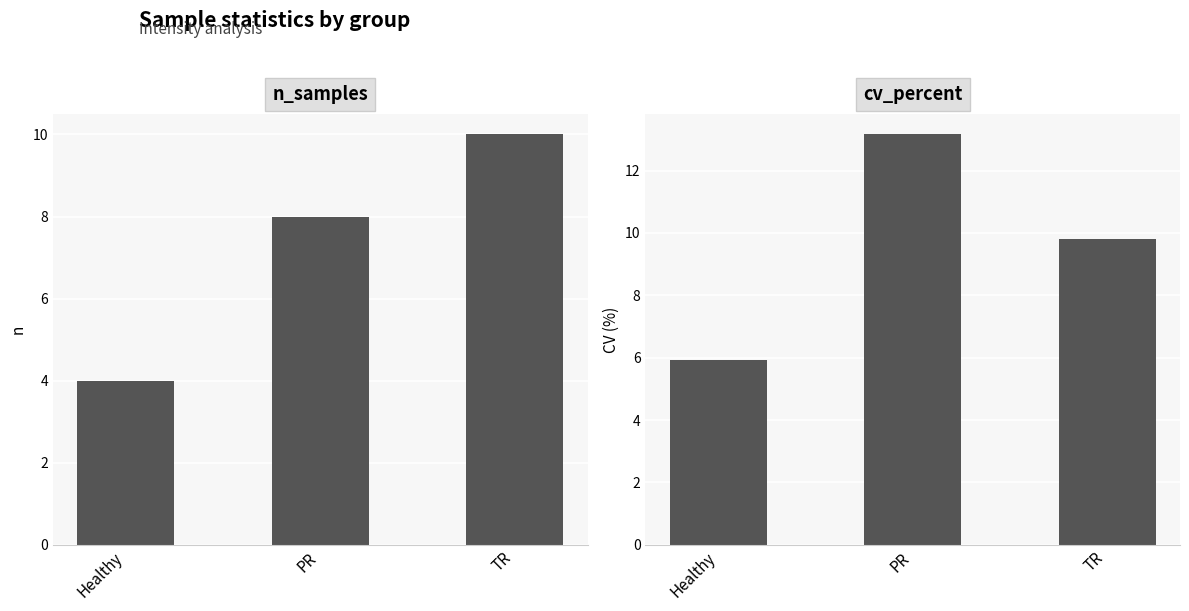

Reading left to right, what are all the values shown in this chart?

n_samples: 4.0	8.0	10.0
cv_percent: 5.9	13.2	9.8